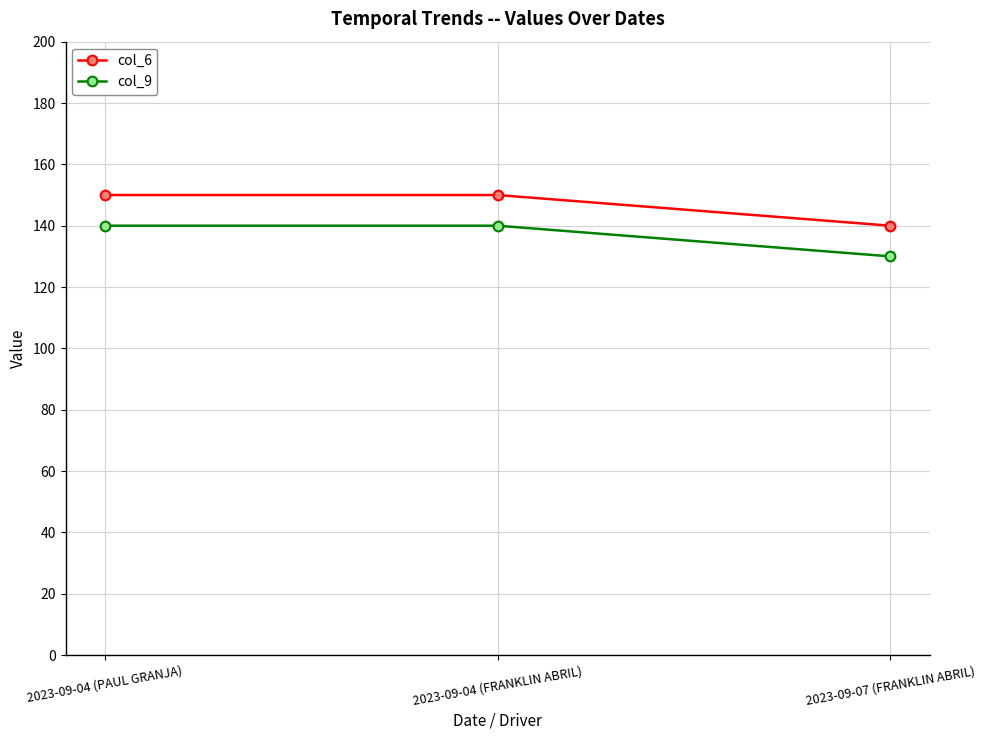

The col_9 series shows 229 at 2023-09-04 (FRANKLIN ABRIL). True or false?

False